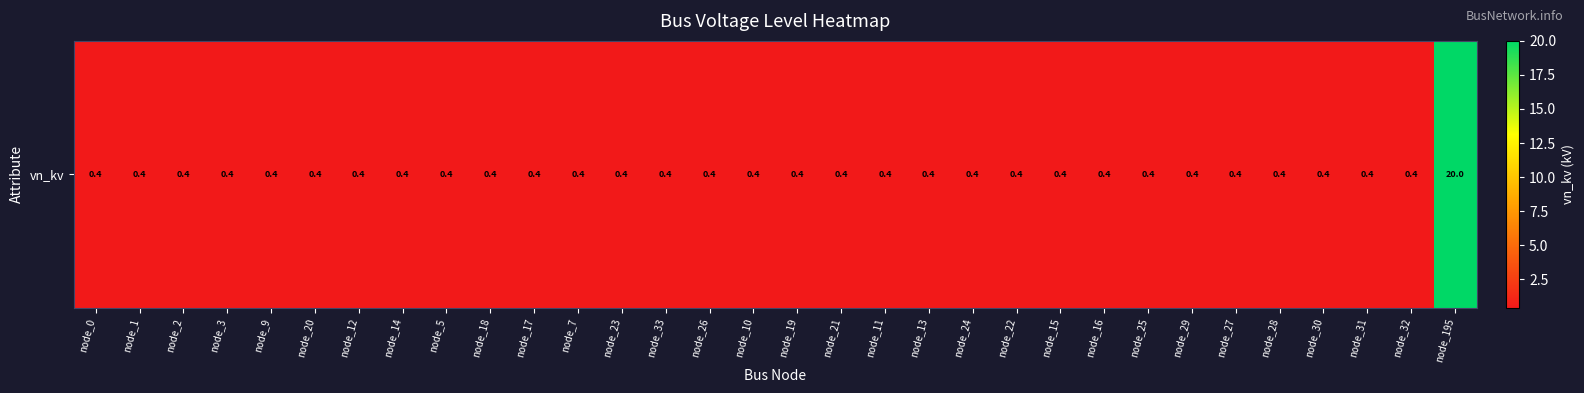

Reading left to right, what are all the values shown in this chart?

node_0=0.4	node_1=0.4	node_2=0.4	node_3=0.4	node_9=0.4	node_20=0.4	node_12=0.4	node_14=0.4	node_5=0.4	node_18=0.4	node_17=0.4	node_7=0.4	node_23=0.4	node_33=0.4	node_26=0.4	node_10=0.4	node_19=0.4	node_21=0.4	node_11=0.4	node_13=0.4	node_24=0.4	node_22=0.4	node_15=0.4	node_16=0.4	node_25=0.4	node_29=0.4	node_27=0.4	node_28=0.4	node_30=0.4	node_31=0.4	node_32=0.4	node_195=20.0